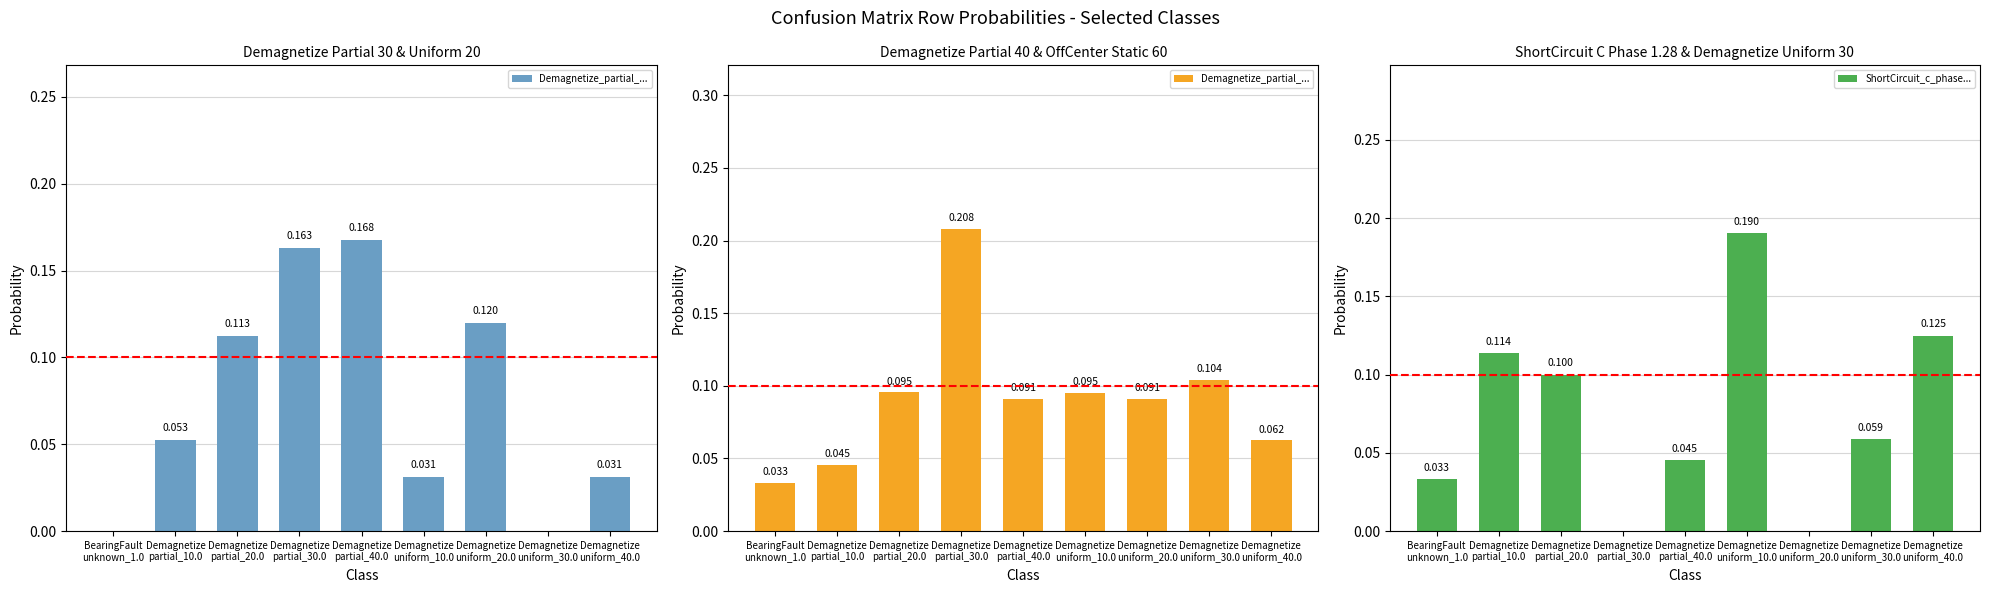

Rank the series by their maximum value, from lowest to highest.

ShortCircuit_c_phase..., Demagnetize_partial_...